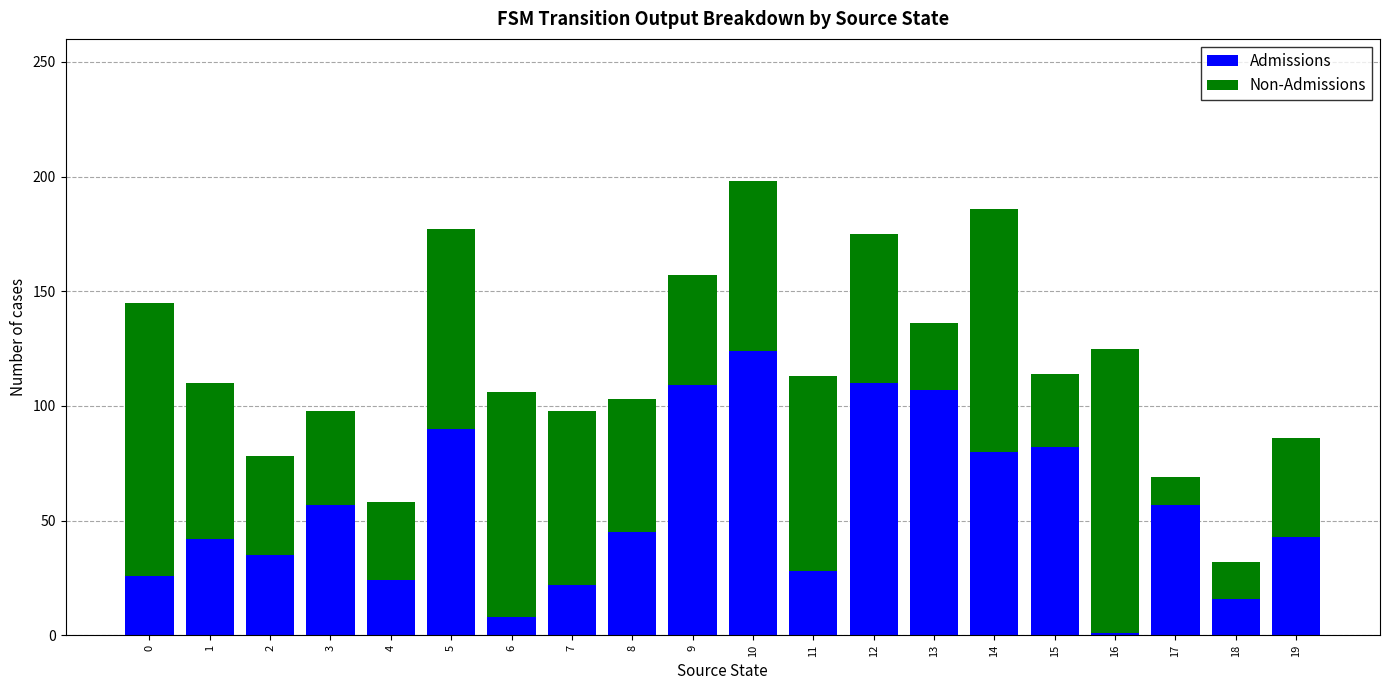

Are the bars grouped side by side (vs. stacked)?

No